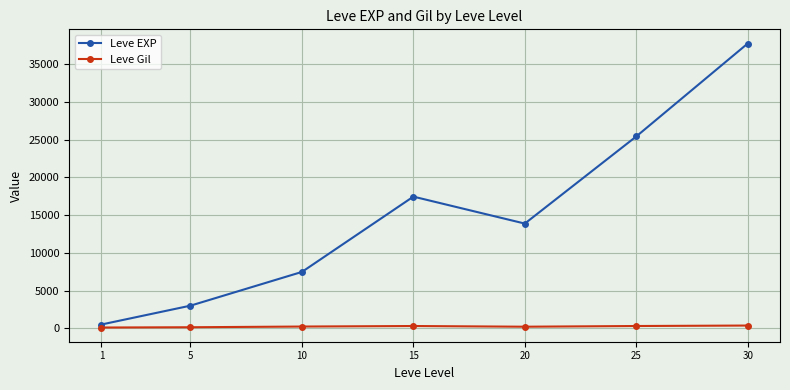

Where is the first local maximum for Leve EXP?

15